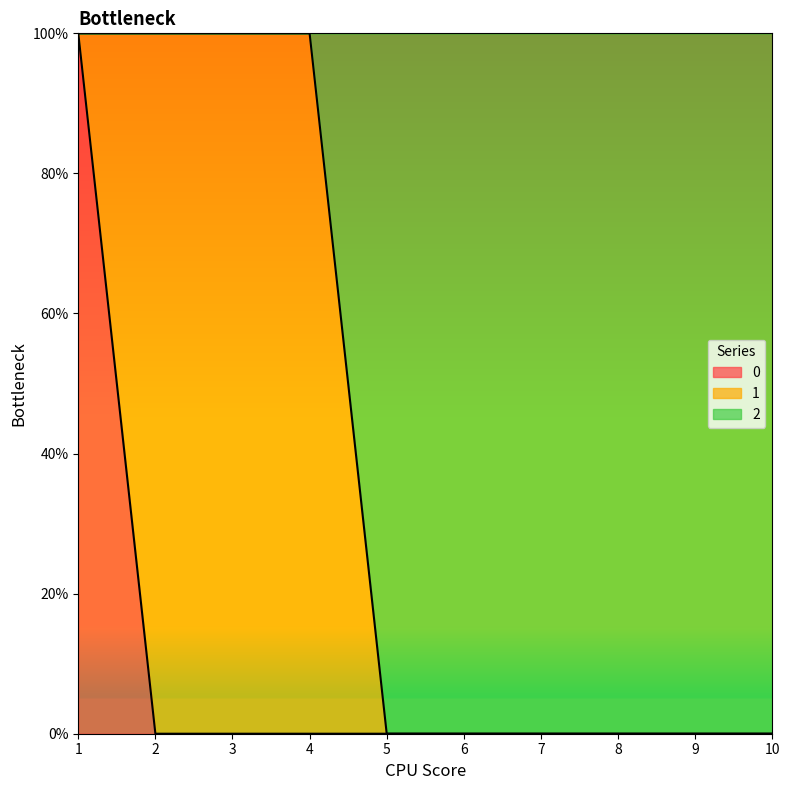

What are all the series names shown in the legend?

0, 1, 2